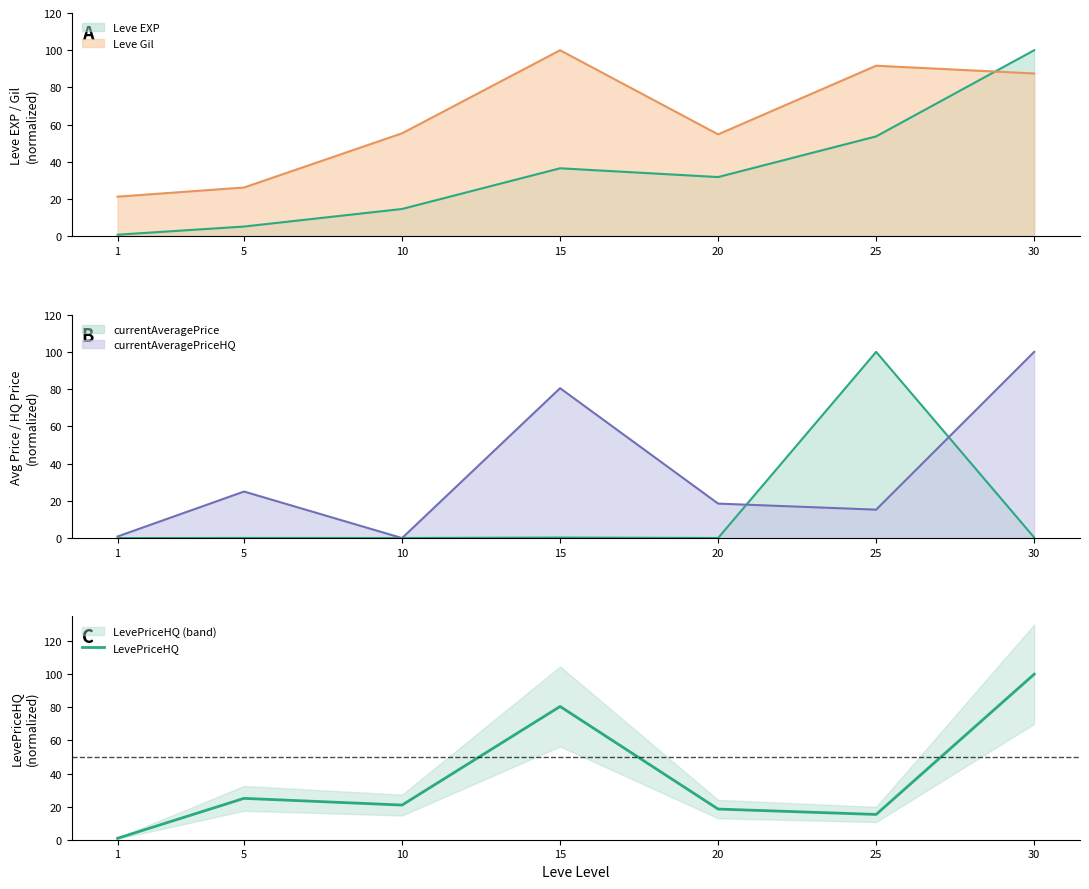

What is the change in value from 15 to 25?

-65.2